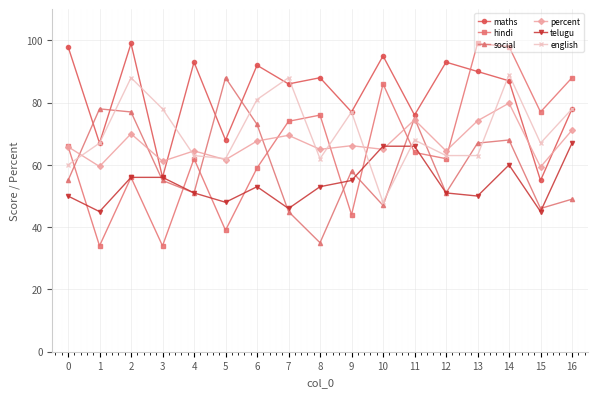

What is the maximum value for social?

88.0